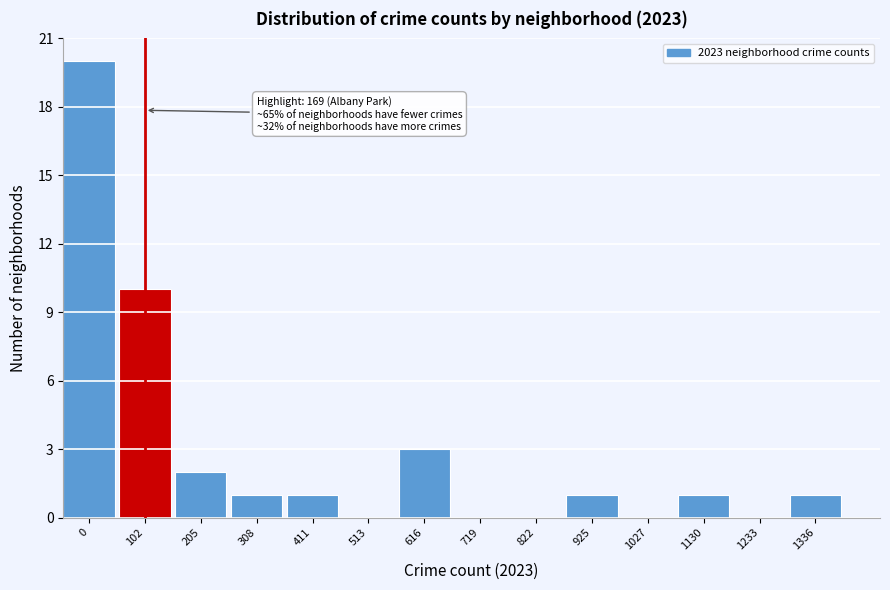

Reading right to left, extract all data points from this chart.

1336=1	1233=0	1130=1	1027=0	925=1	822=0	719=0	616=3	513=0	411=1	308=1	205=2	102=10	0=20